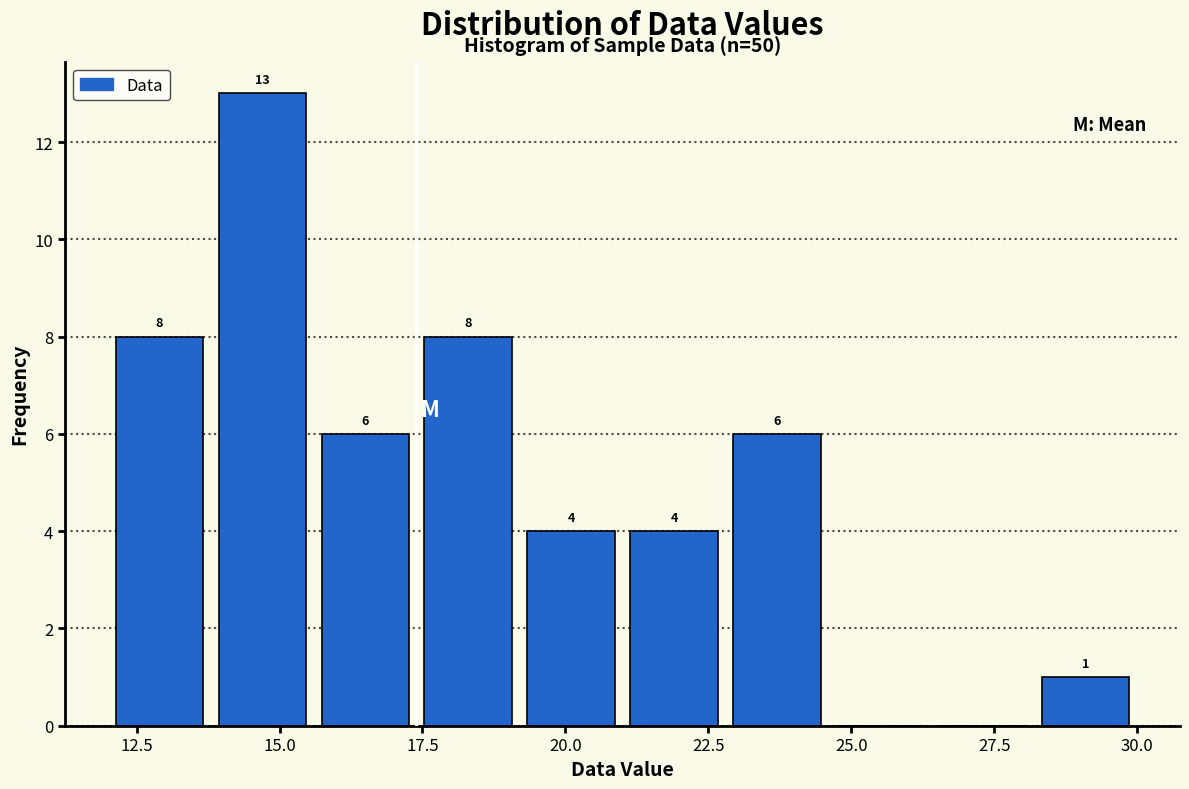

Around what value on the x-axis is the tallest bar? Give the approximate position of its centre, as read against the axis.

14.5